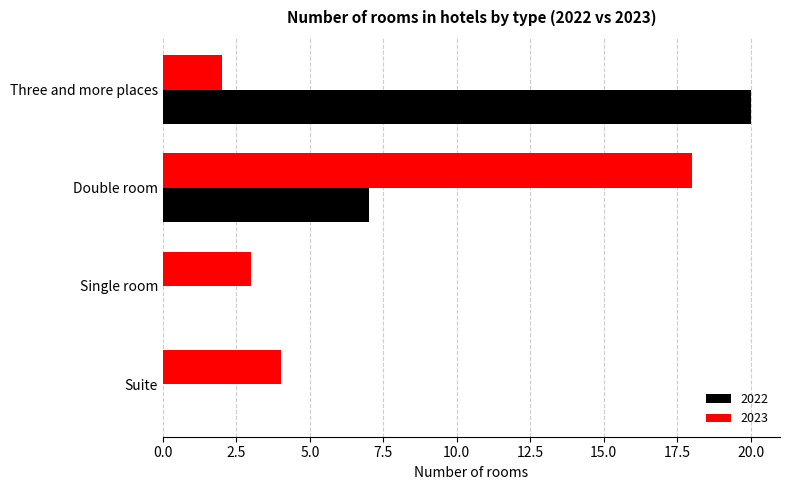

At which category is the sum across all series the highest?

Double room